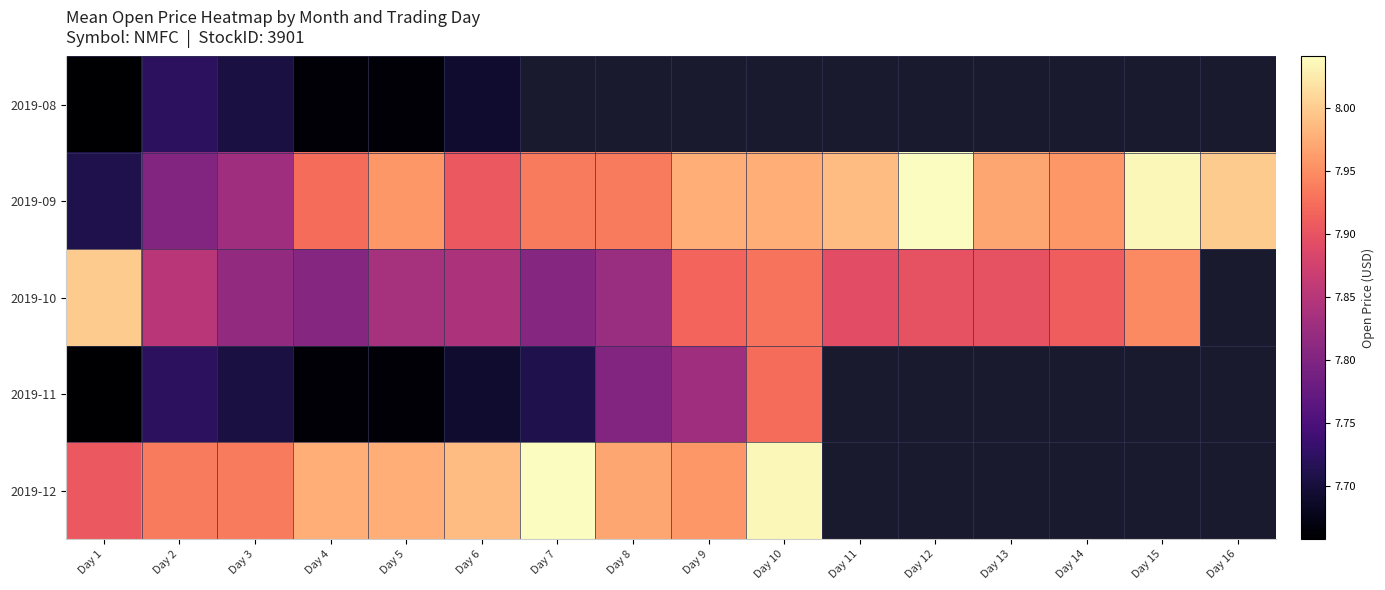

Which series has the largest total across all categories?

2019-09